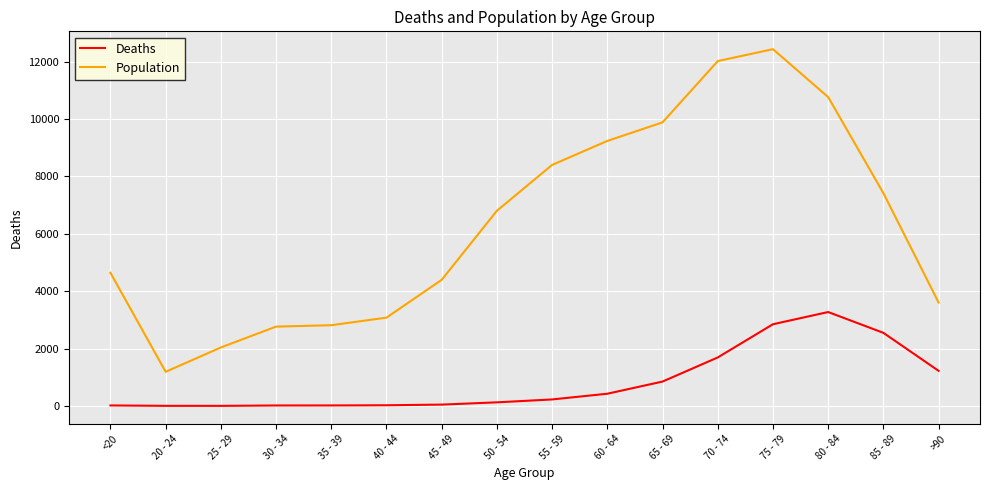

True or false: Population and Deaths cross at least once.

False